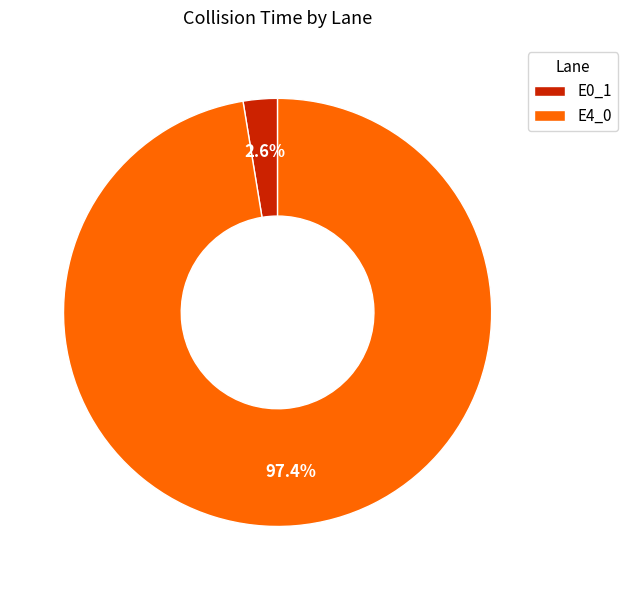

How many segments does this pie chart have?

2